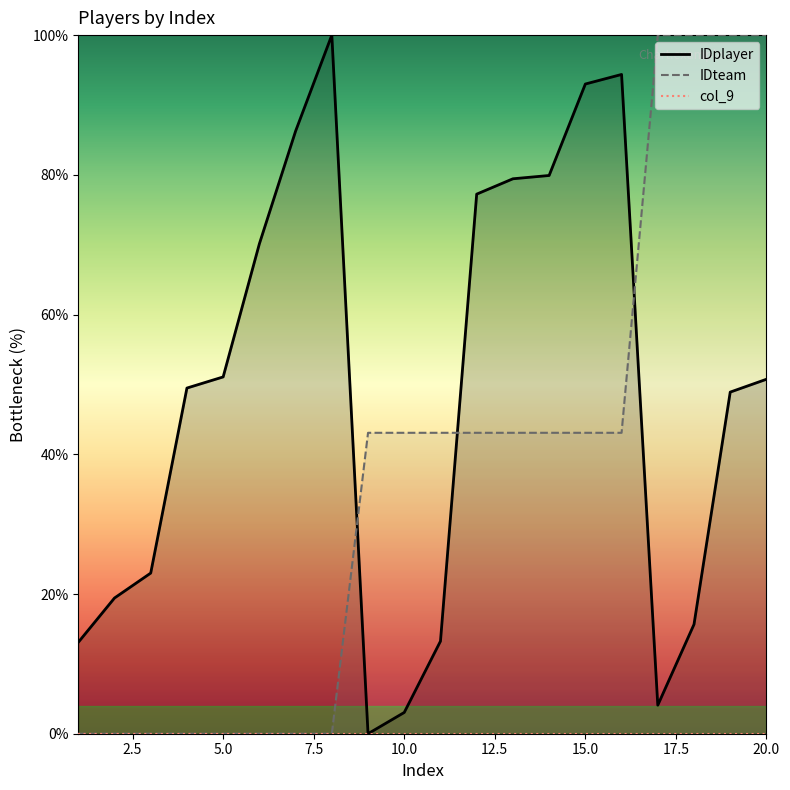

Which series has the largest range (max minus min)?

IDplayer